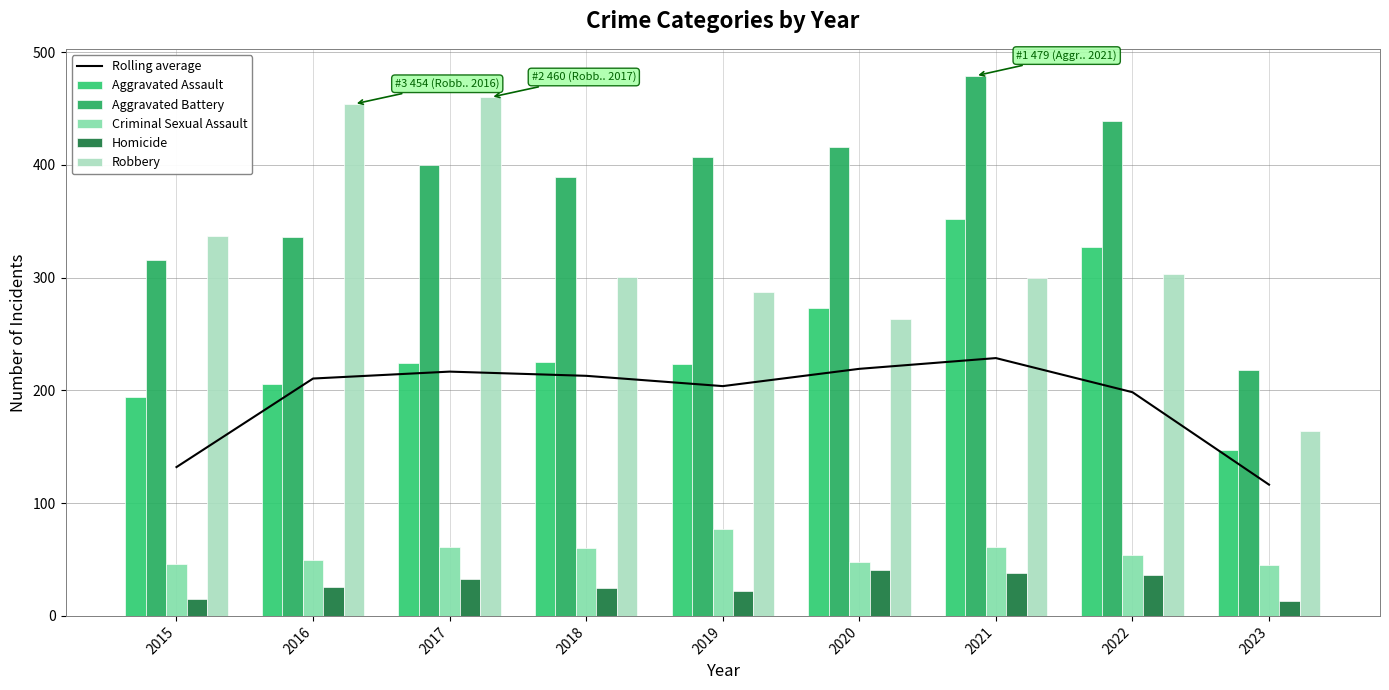

Is the value of Homicide at 2022 greater than the value of Rolling average at 2021?

No